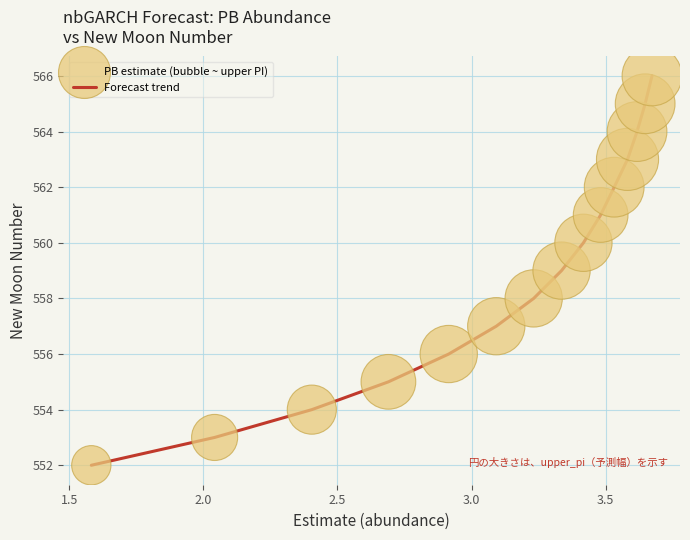

What is the maximum value shown in the chart?

566